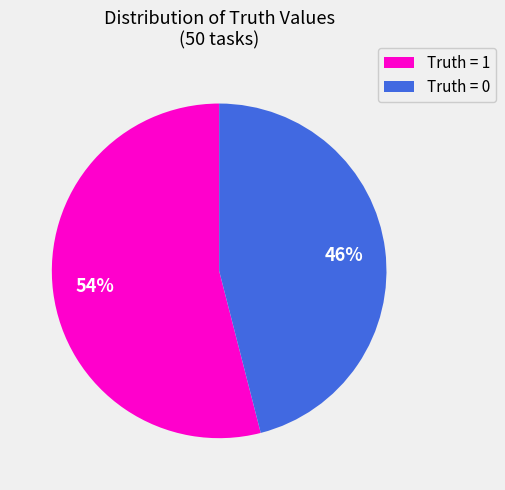

The Truth = 0 slice represents 57% of the pie. True or false?

False